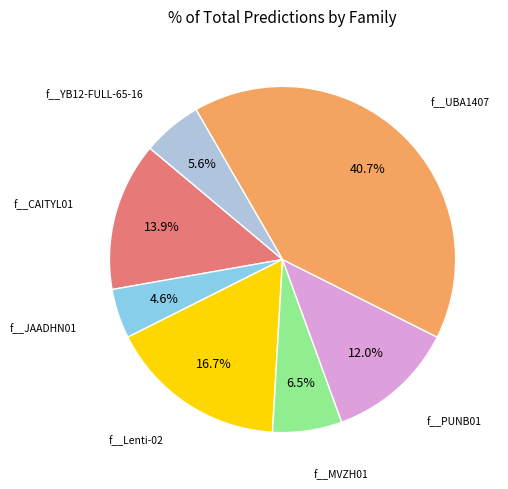

Does any single category account for the majority?

No